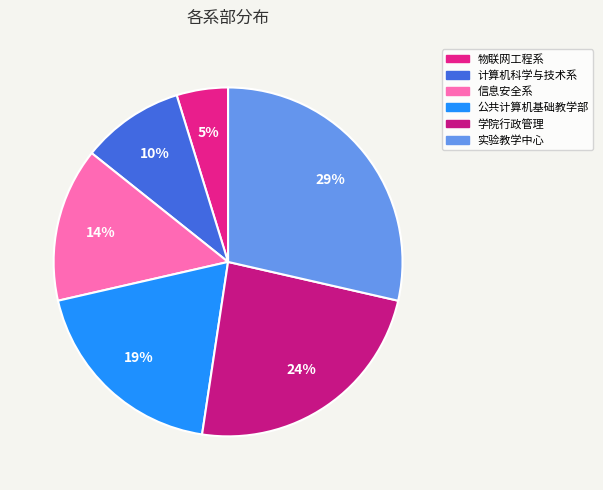

To the nearest percent, what portion does 物联网工程系 represent?

5%